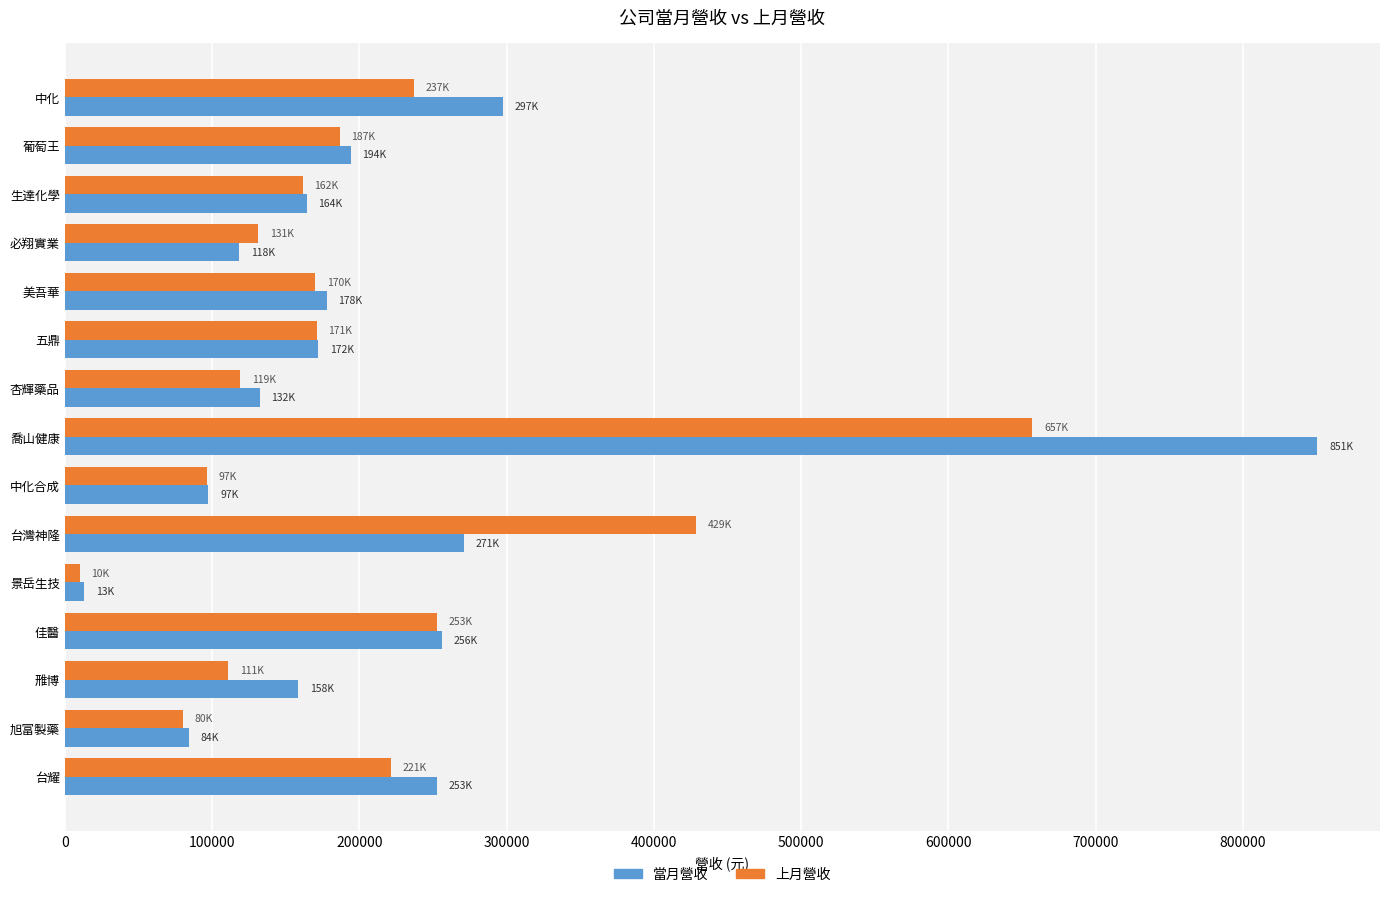

At which label does 當月營收 reach its peak?

喬山健康